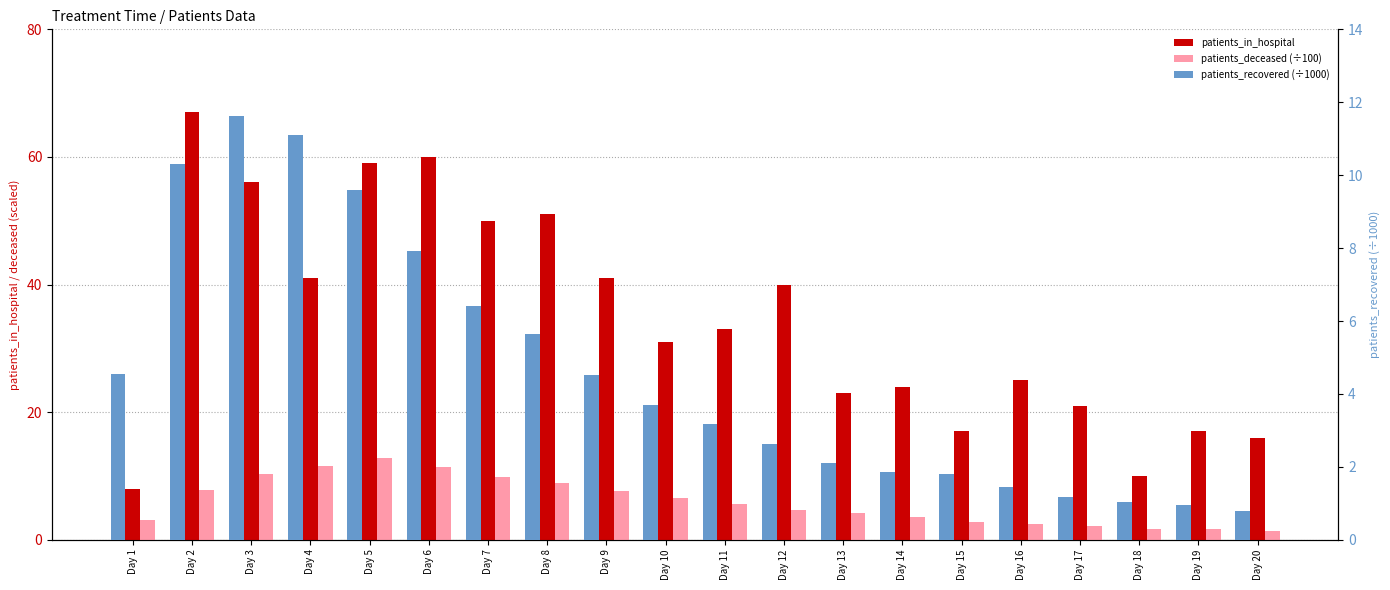

Which category has the highest value in the patients_recovered (÷1000) series?

Day 3